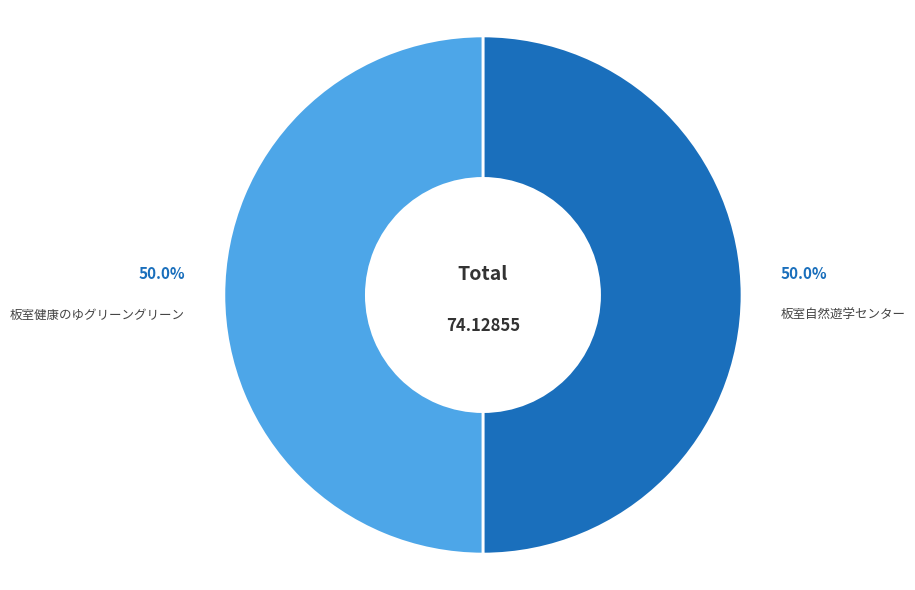

What is the total percentage of 板室自然遊学センター and 板室健康のゆグリーングリーン?

100.0%